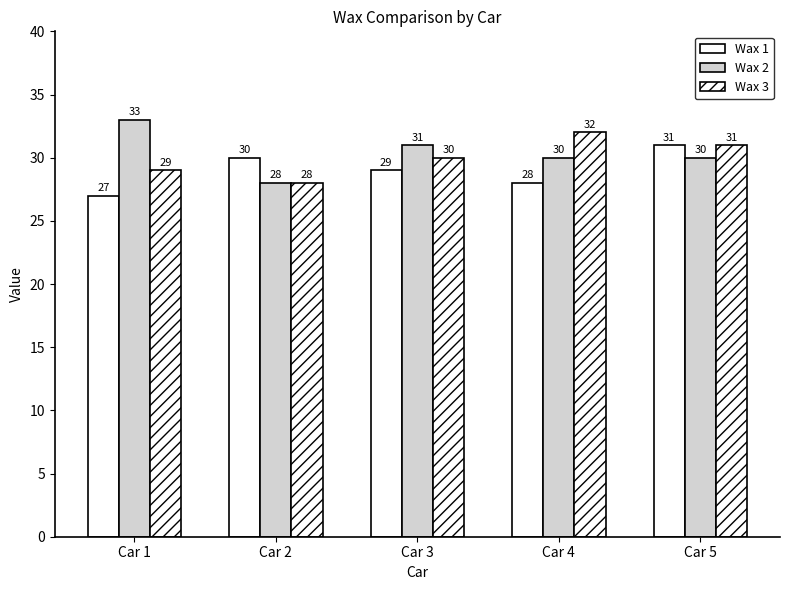

How many data points does each series have?

5